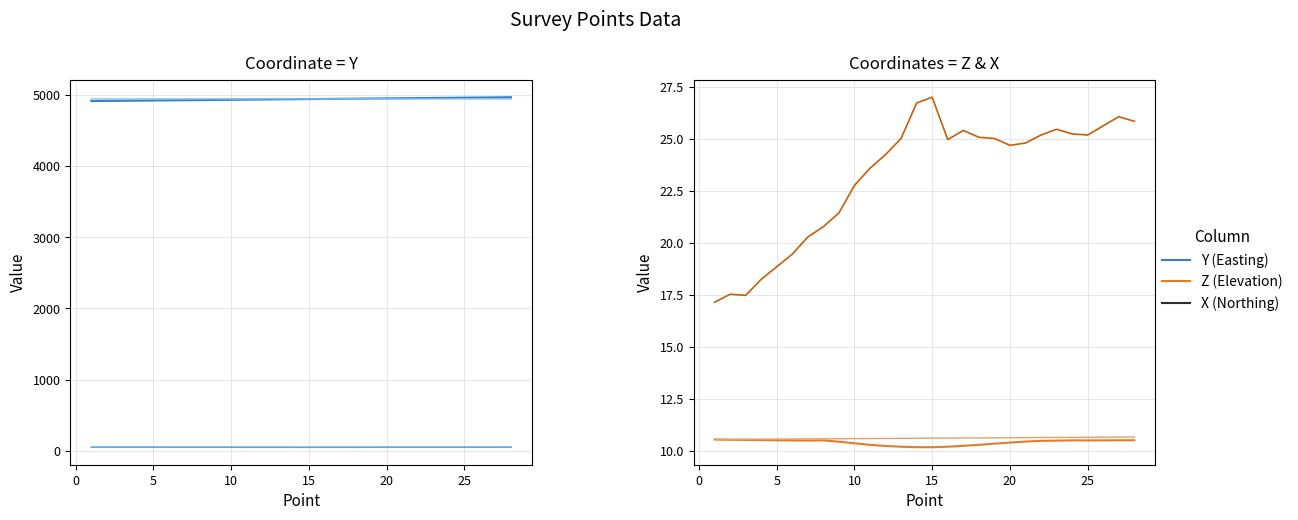

Is the value of Y at 22 greater than the value of Y (X-scaled) at 11?

Yes